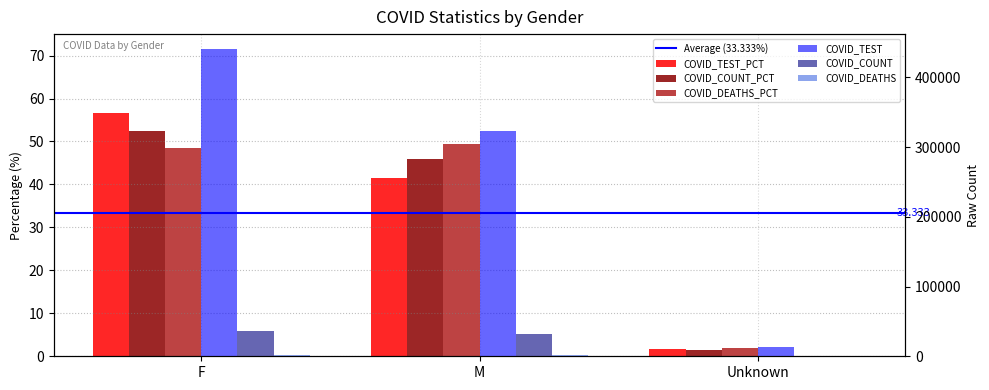

Rank the series by their maximum value, from highest to lowest.

COVID_TEST, COVID_COUNT, COVID_DEATHS, COVID_TEST_PCT, COVID_COUNT_PCT, COVID_DEATHS_PCT